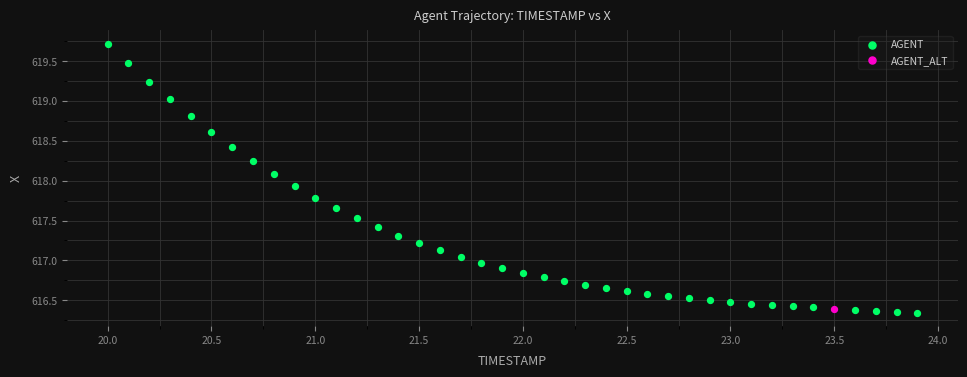

What are all the series names shown in the legend?

AGENT, AGENT_ALT